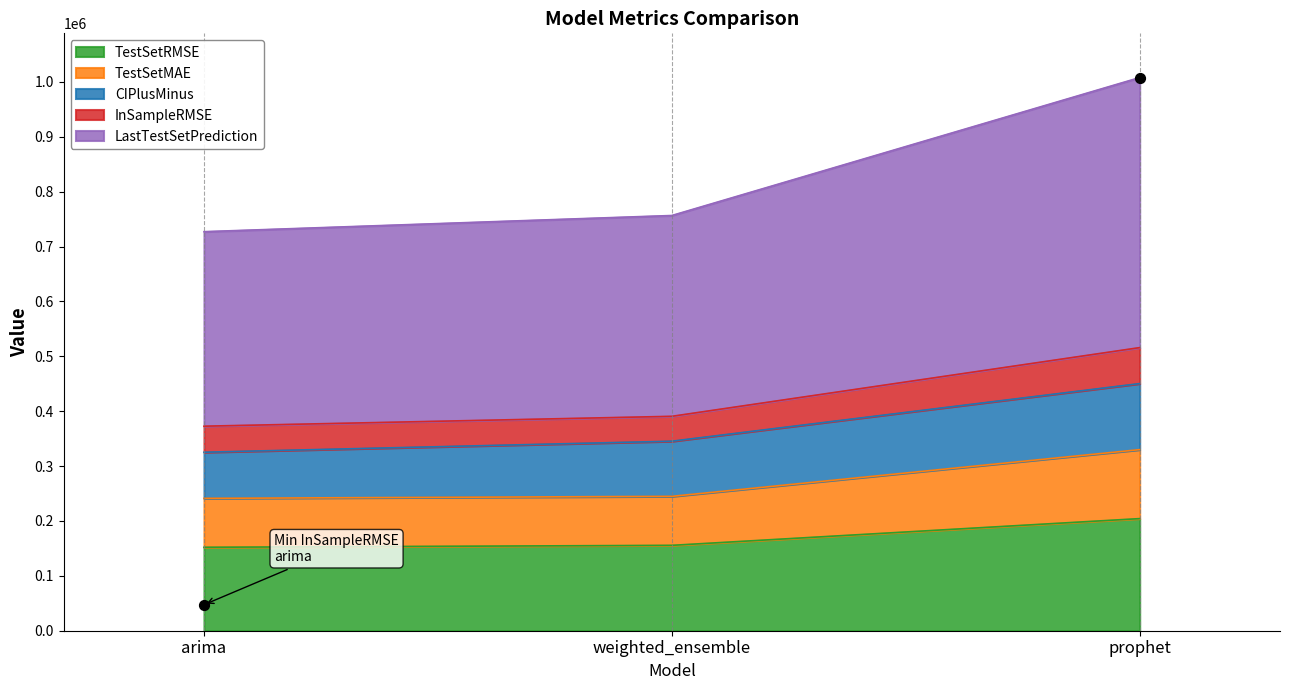

At how many categories does at least one series exceed 791800?

1